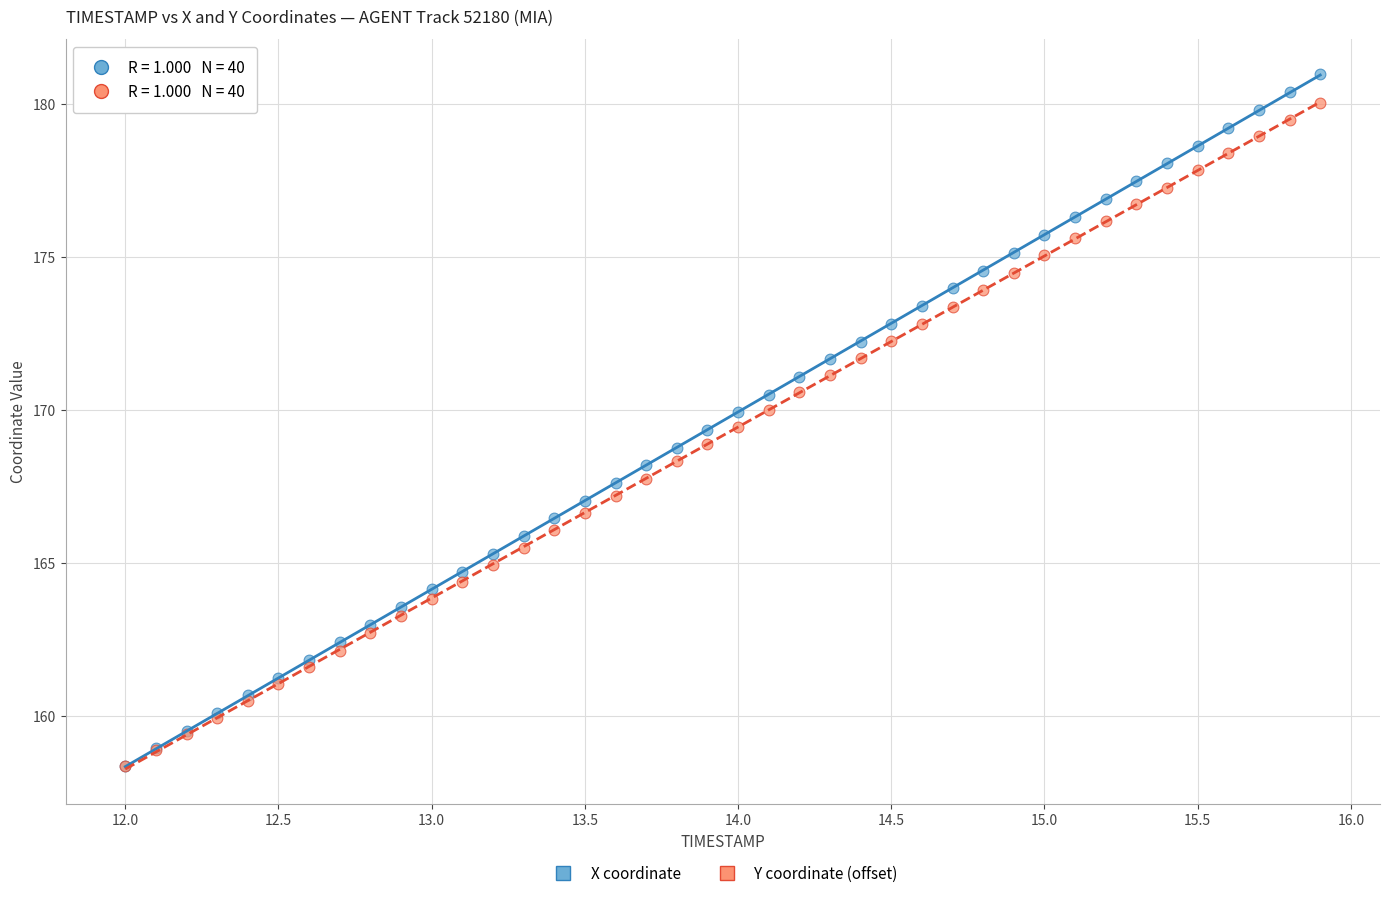

What are all the series names shown in the legend?

X coordinate, Y coordinate (offset)